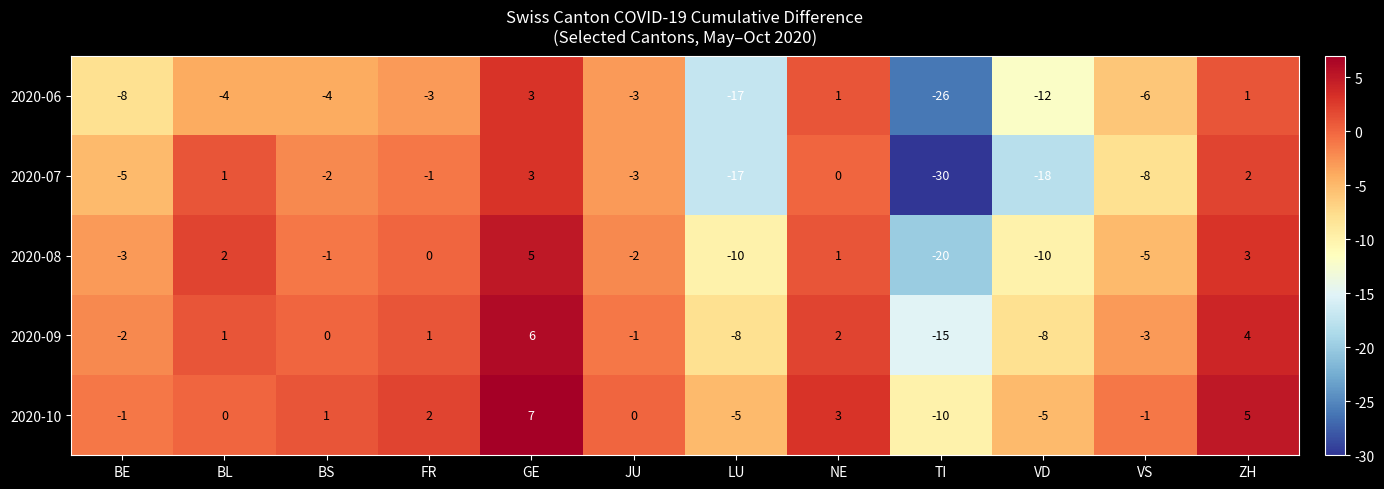

Between BE and ZH, which series saw the biggest shift?

2020-06